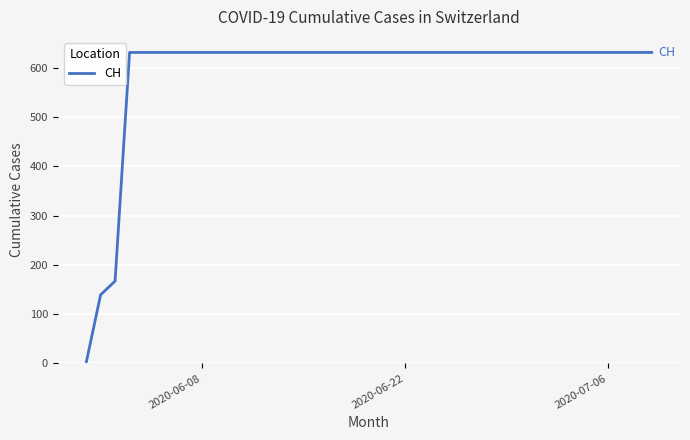

What is the sum of all values?

23653